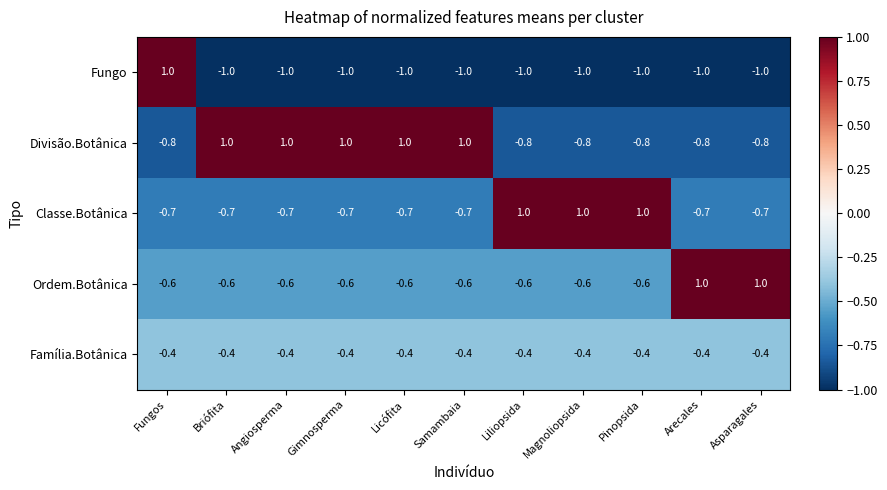

Which series has the largest total across all categories?

Divisão.Botânica